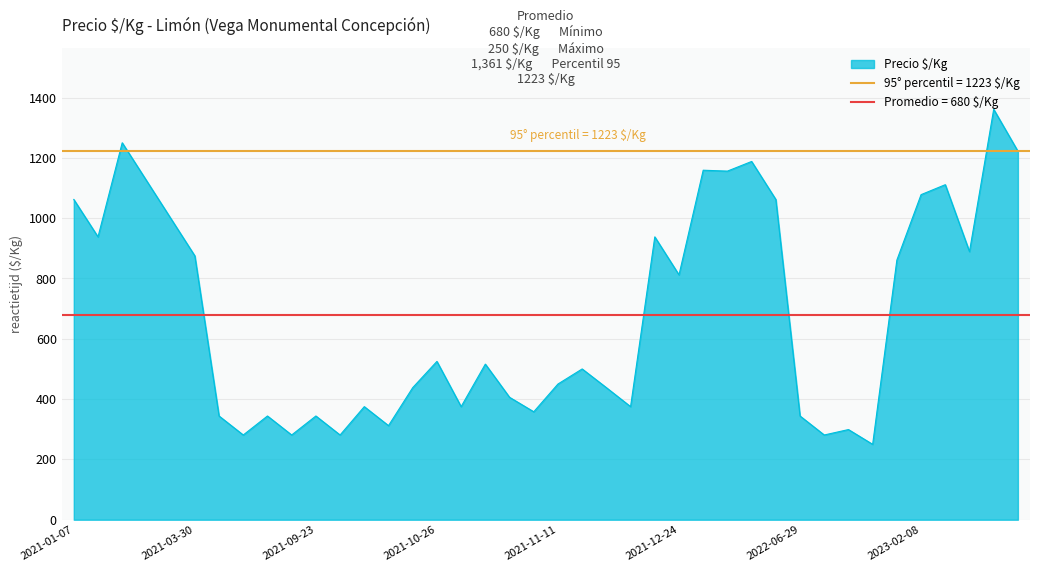

What is the difference between the values at 2021-07-22 and 2021-12-02?

219